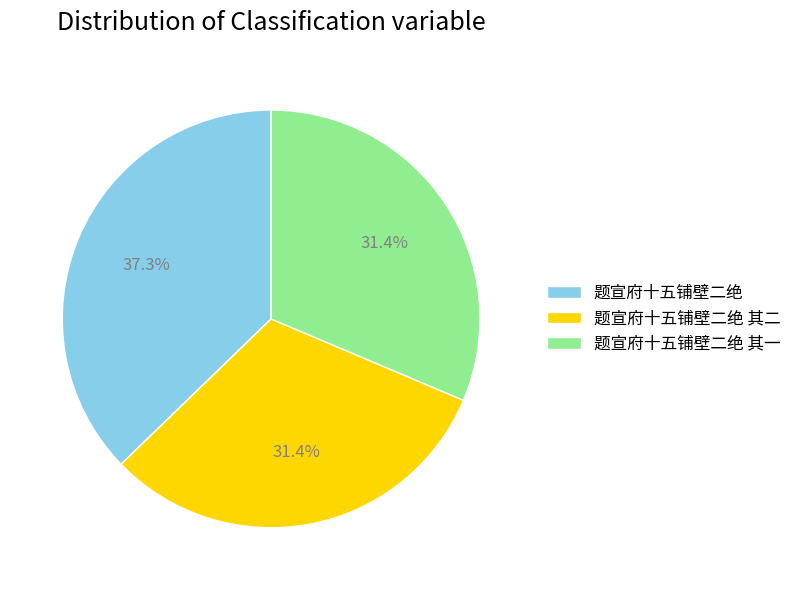

Which slice is the largest?

题宣府十五铺壁二绝